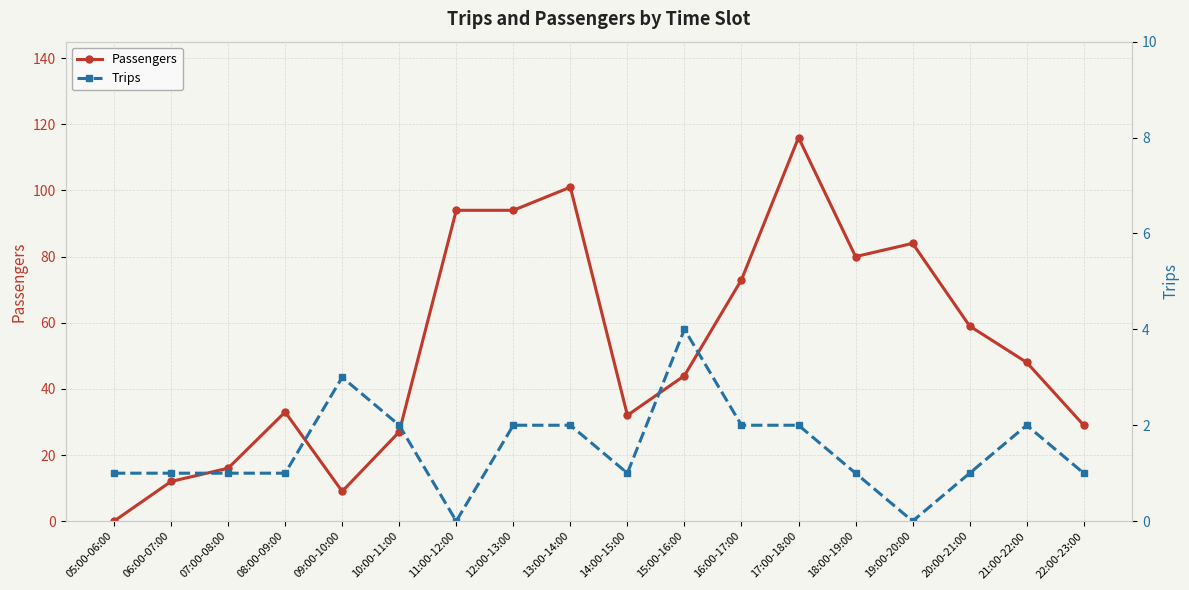

True or false: Passengers has a value of 116 at 17:00-18:00.

True